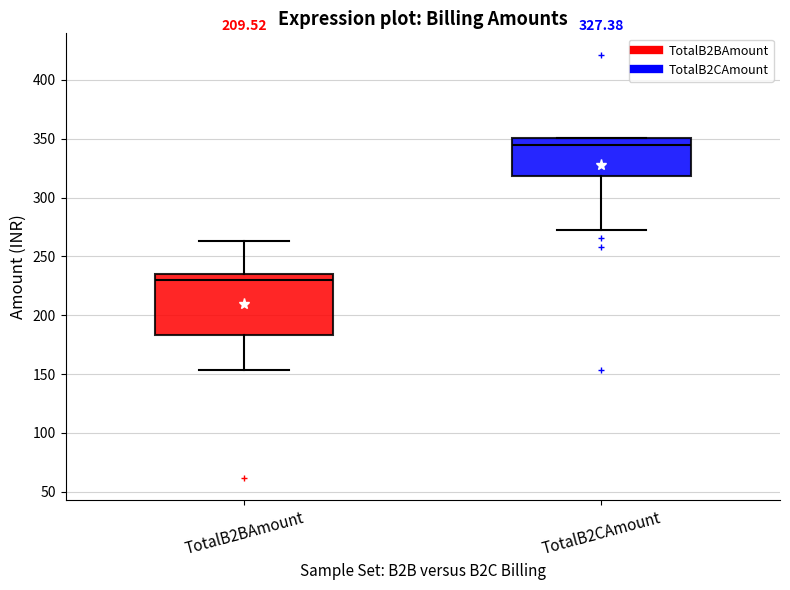

Which box's median line is the lowest?

TotalB2BAmount